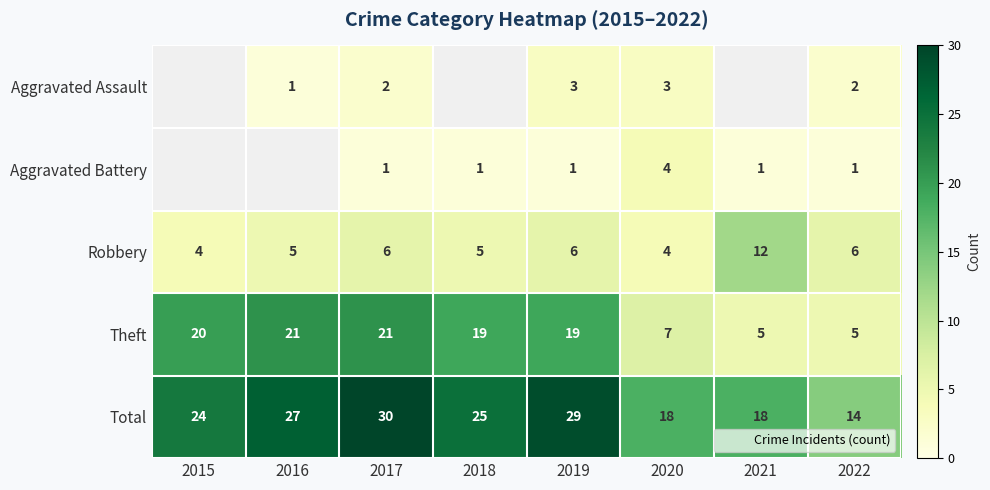

At 2017, list the series in order from largest to smallest.

Total, Theft, Robbery, Aggravated Assault, Aggravated Battery